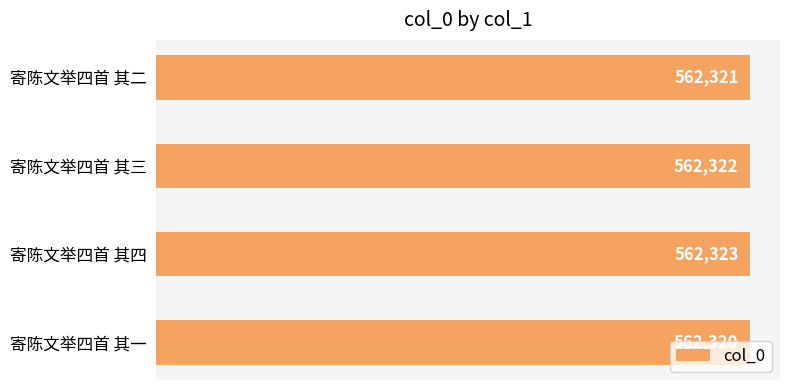

Are the bars grouped side by side (vs. stacked)?

No